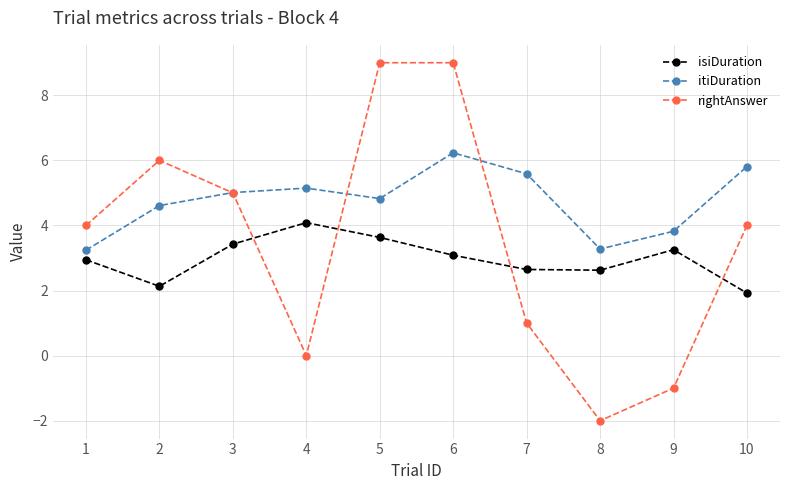

Which series has the widest spread of values?

rightAnswer